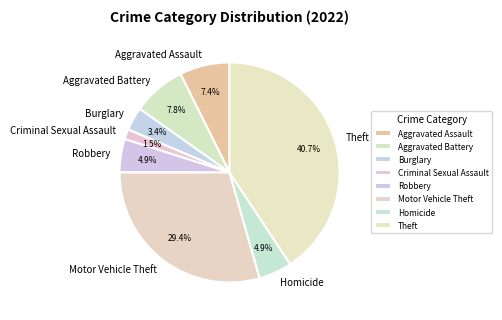

What is the total percentage of Burglary and Robbery?

8.3%